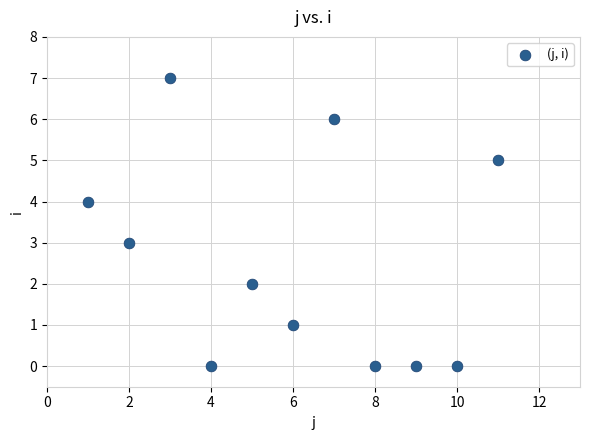

What is the range of Y values (max minus min)?

7